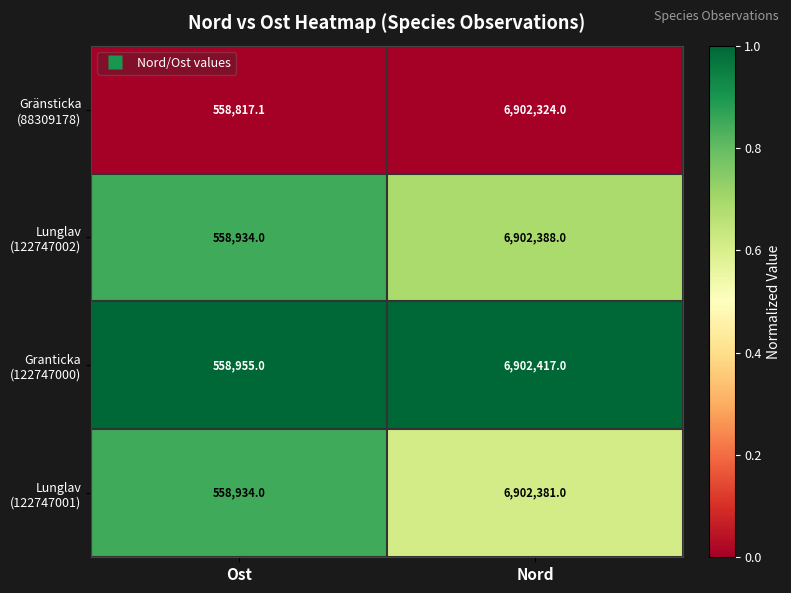

Which label corresponds to the largest value in the chart?

Nord